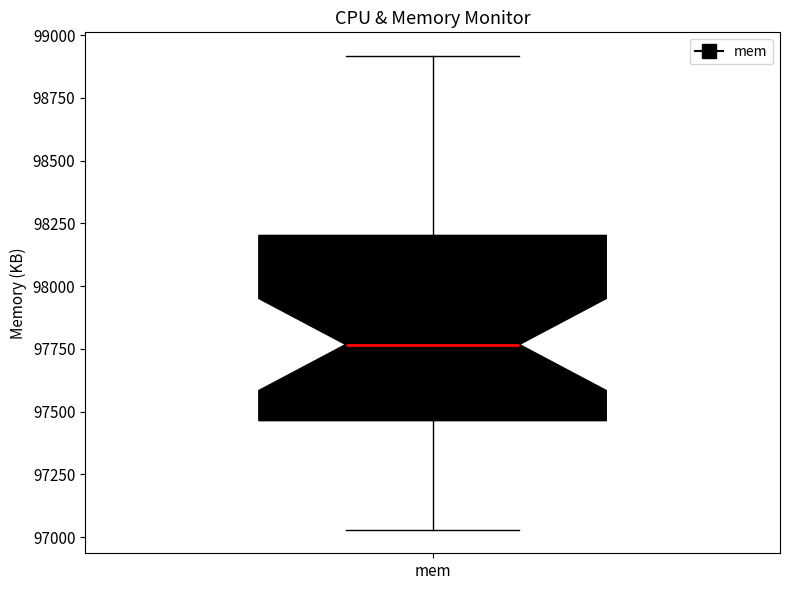

Where does the median line of the box for mem sit on the y-axis? The values are not printed on the chart, so give them approximately, as read against the axis.

97750